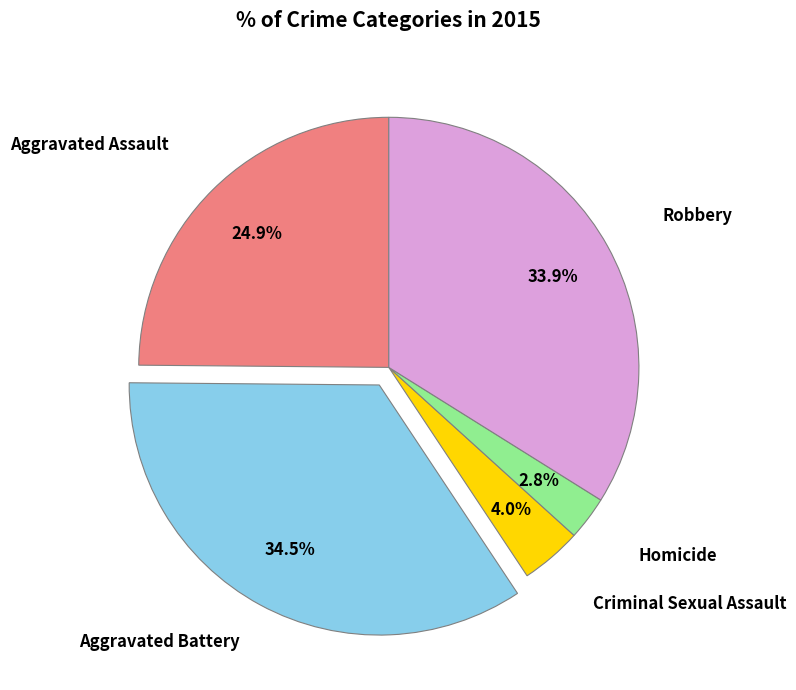

Is there any slice that represents more than half of the pie?

No